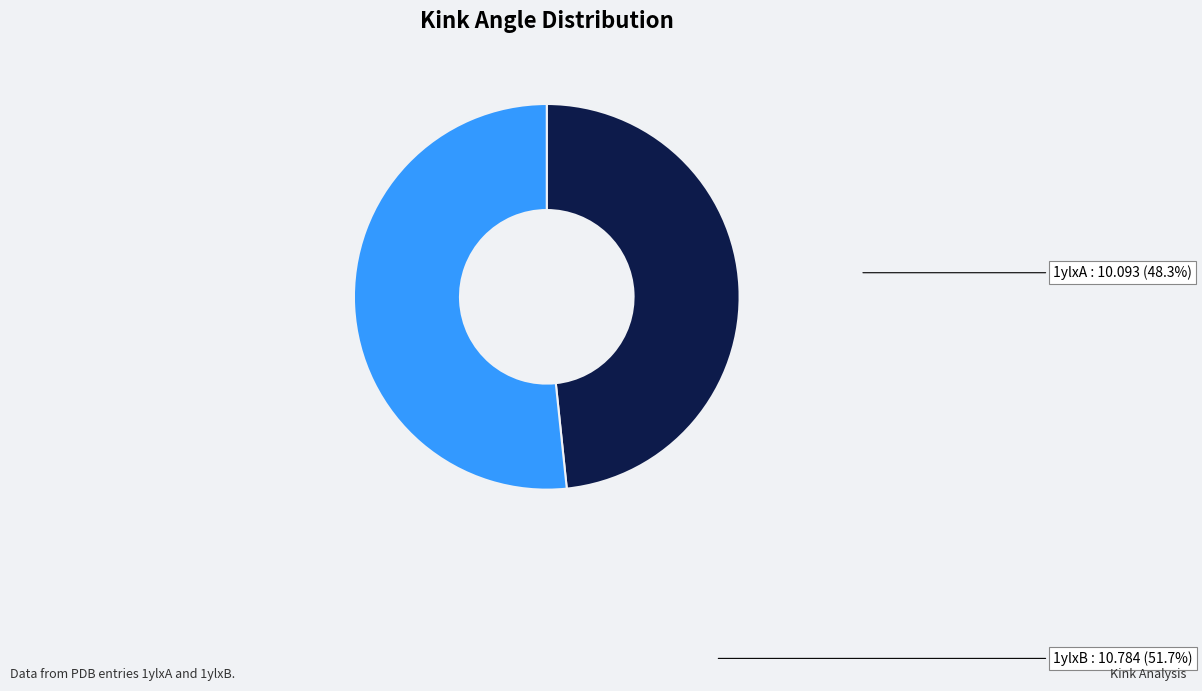

Which slice is the smallest?

1ylxA